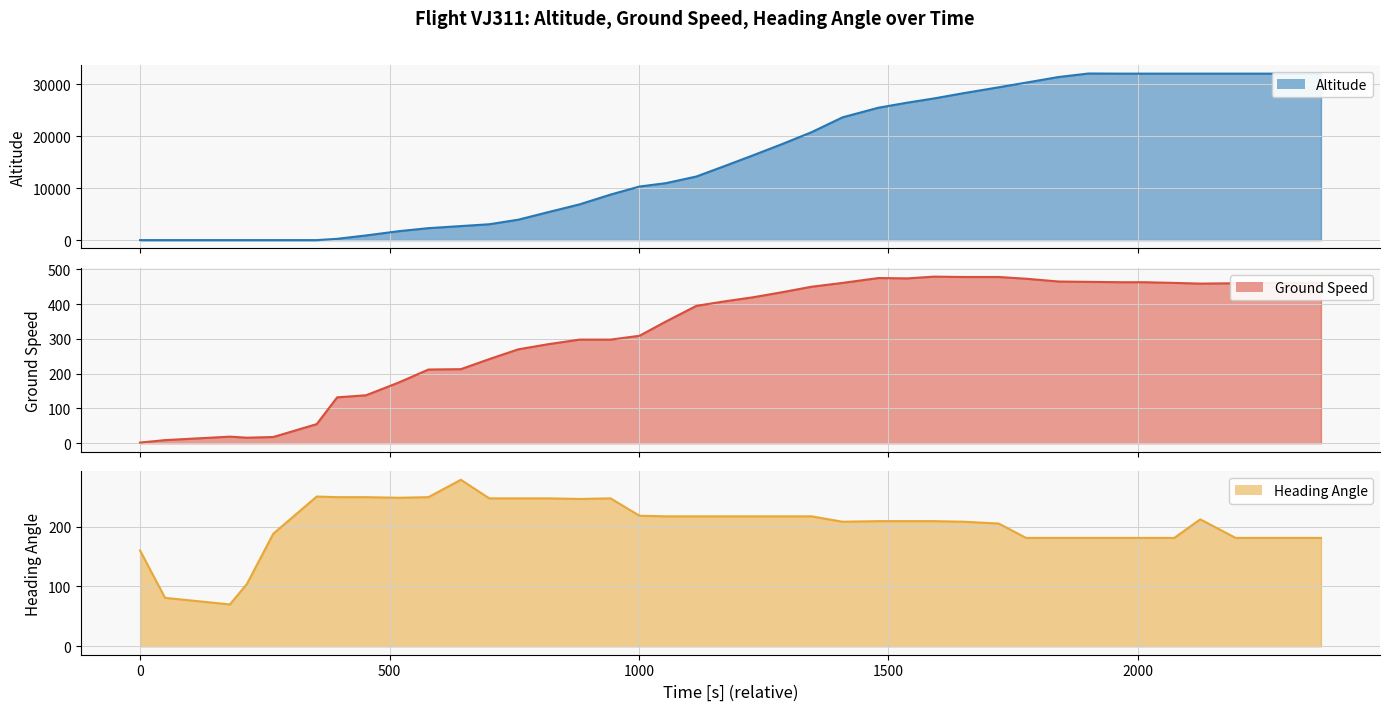

At how many categories does at least one series exceed 3922?

28